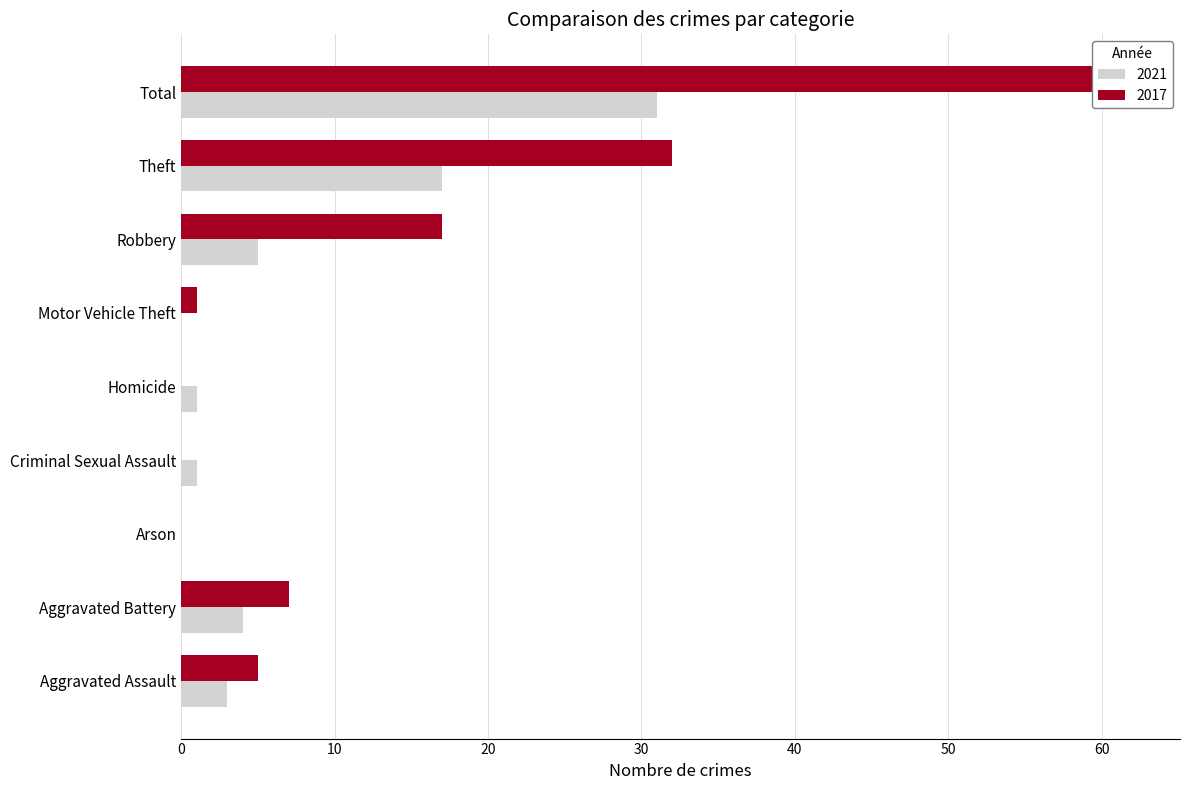

How many groups of bars are there?

9